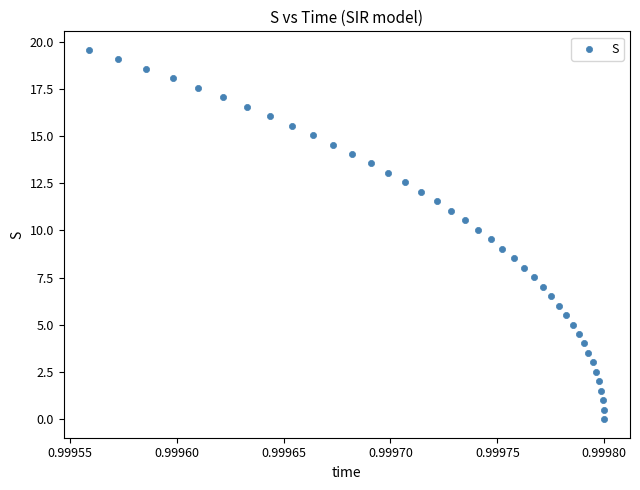

What is the range of Y values (max minus min)?

19.6